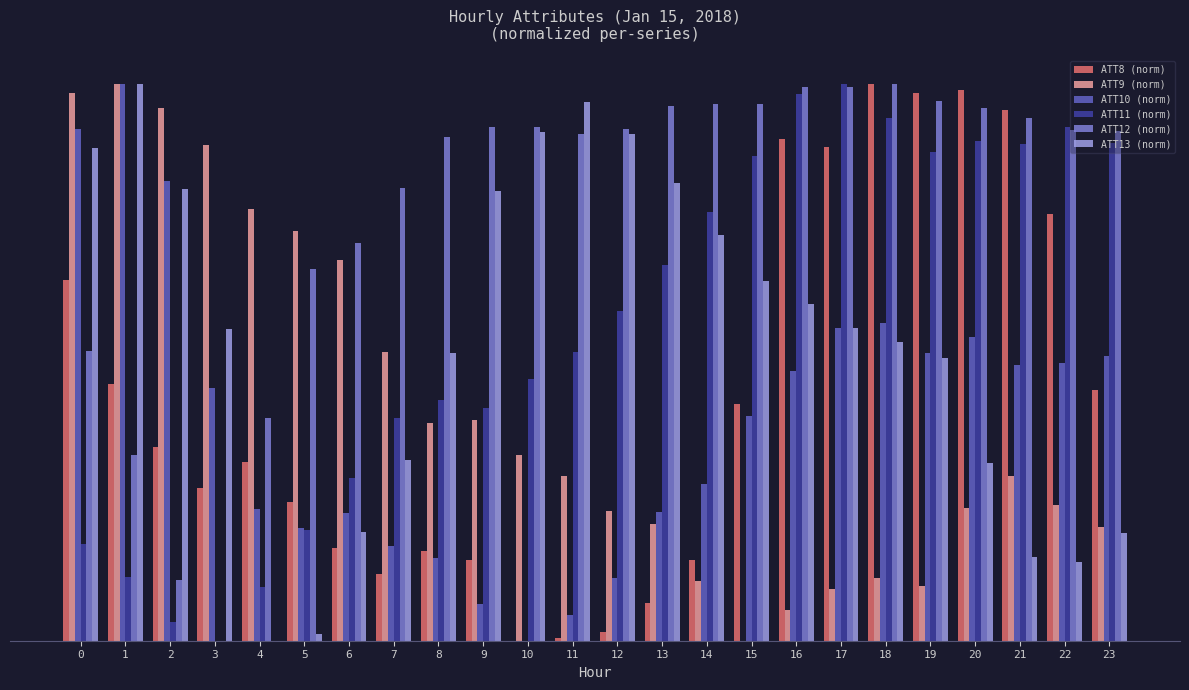

What are all the series names shown in the legend?

ATT8 (norm), ATT9 (norm), ATT10 (norm), ATT11 (norm), ATT12 (norm), ATT13 (norm)